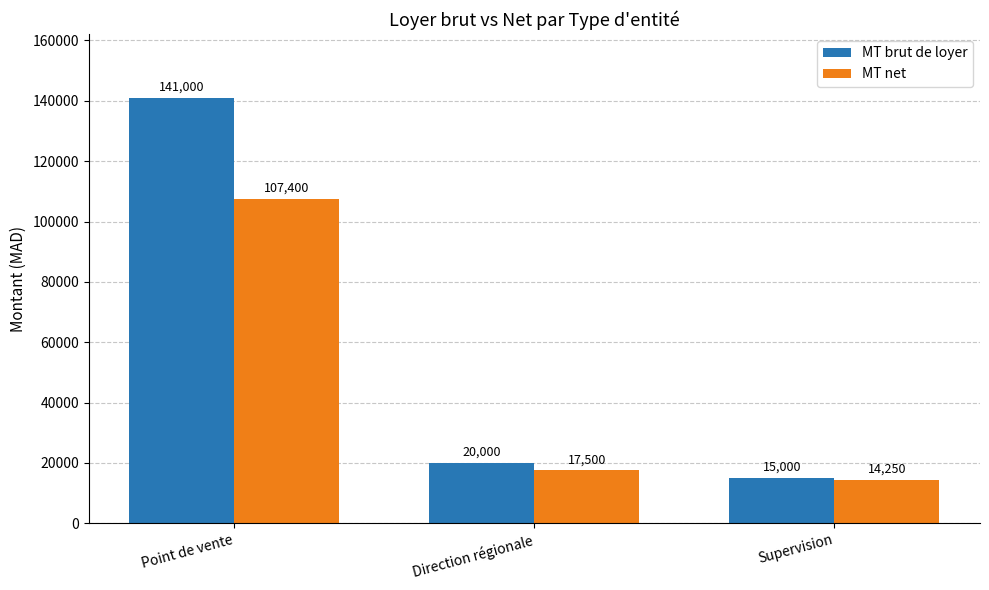

Reading left to right, list all the values displayed in this chart.

MT brut de loyer: 141000	20000	15000
MT net: 107400	17500	14250